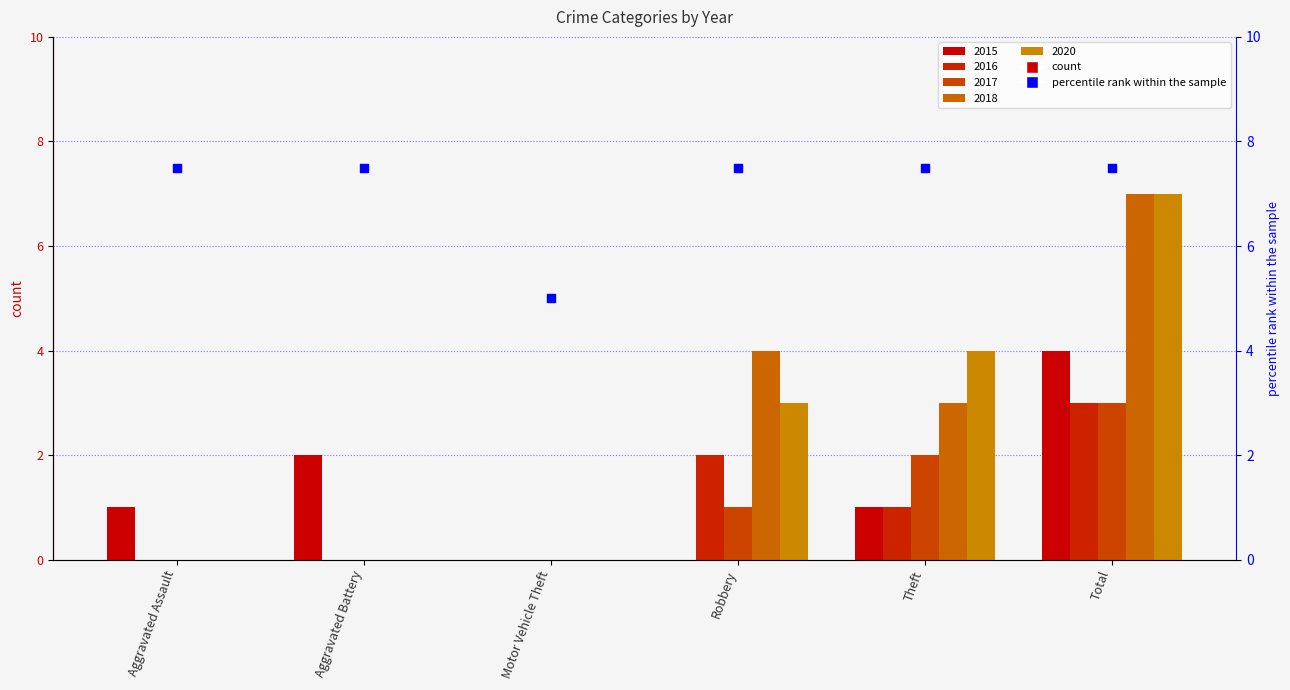

What is the ratio of the value at Motor Vehicle Theft to the value at Aggravated Assault?

0.7